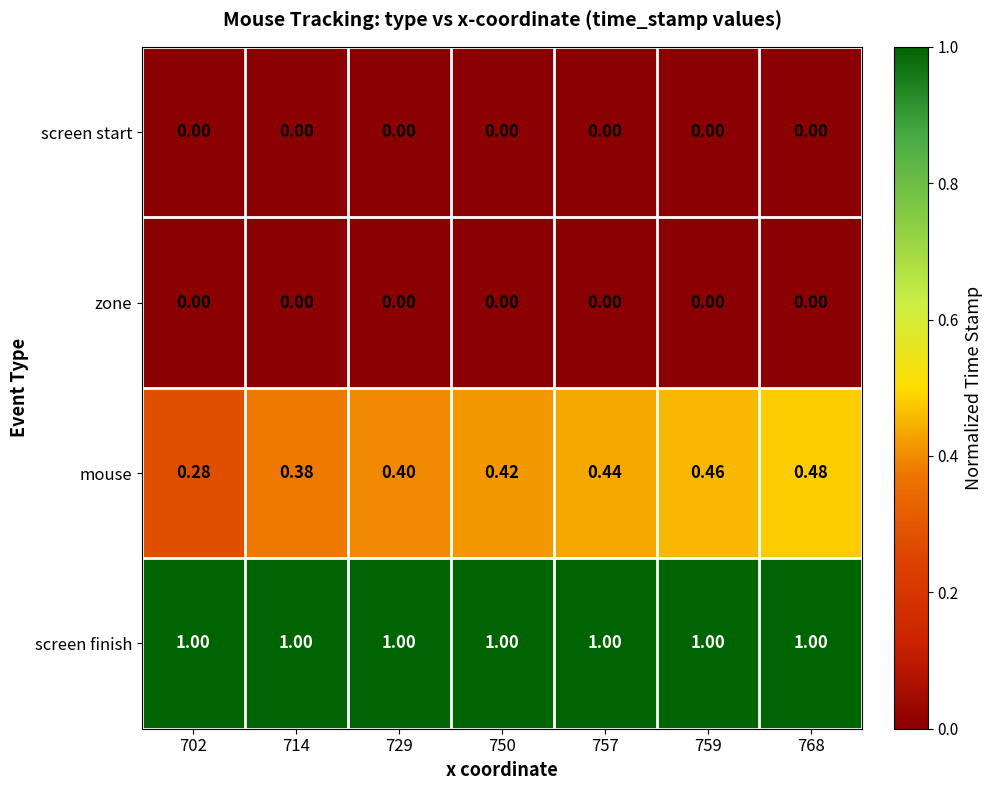

Is the value of screen finish at 729 greater than the value of mouse at 750?

Yes